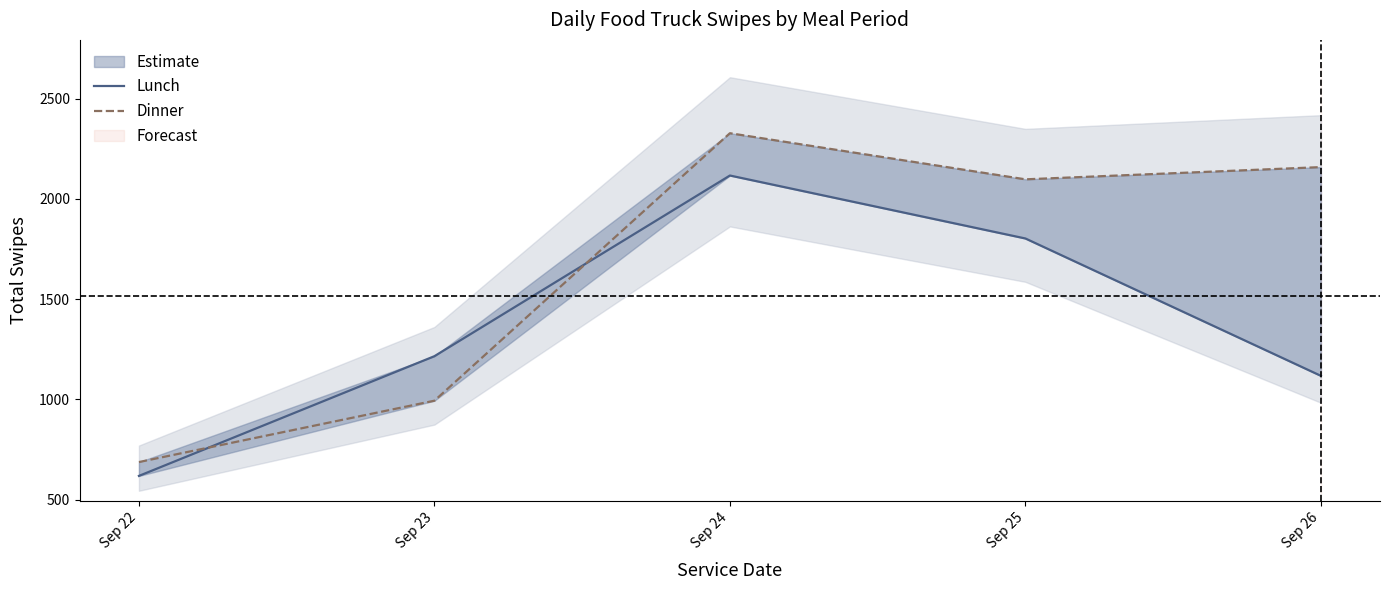

Is it true that Lunch equals 618 at Sep 22?

True